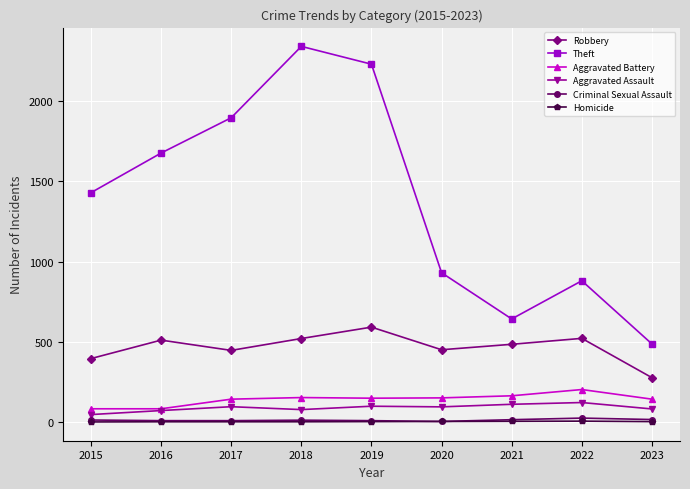

What is the value of the Criminal Sexual Assault point at the 2nd from the left?

8